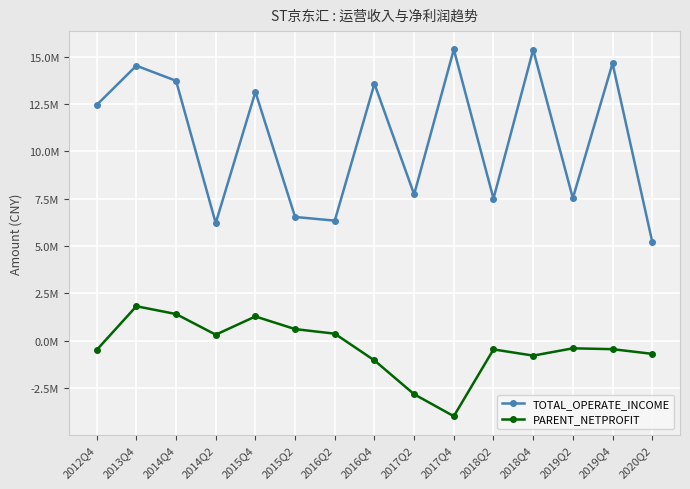

True or false: PARENT_NETPROFIT and TOTAL_OPERATE_INCOME intersect in this chart.

False